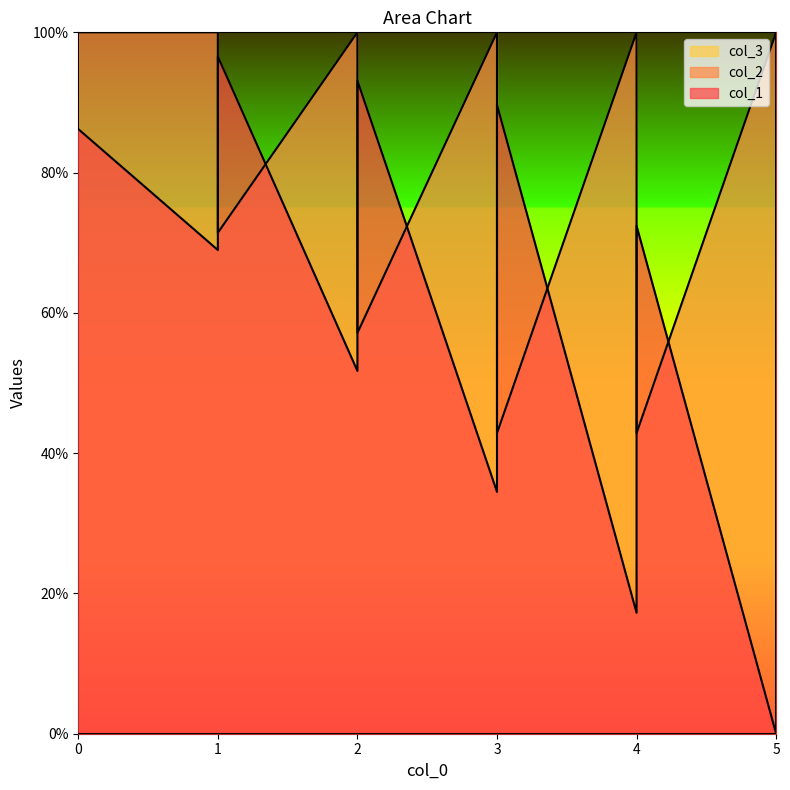

What is the difference between the second highest and second lowest values in the col_2 series?

85.7